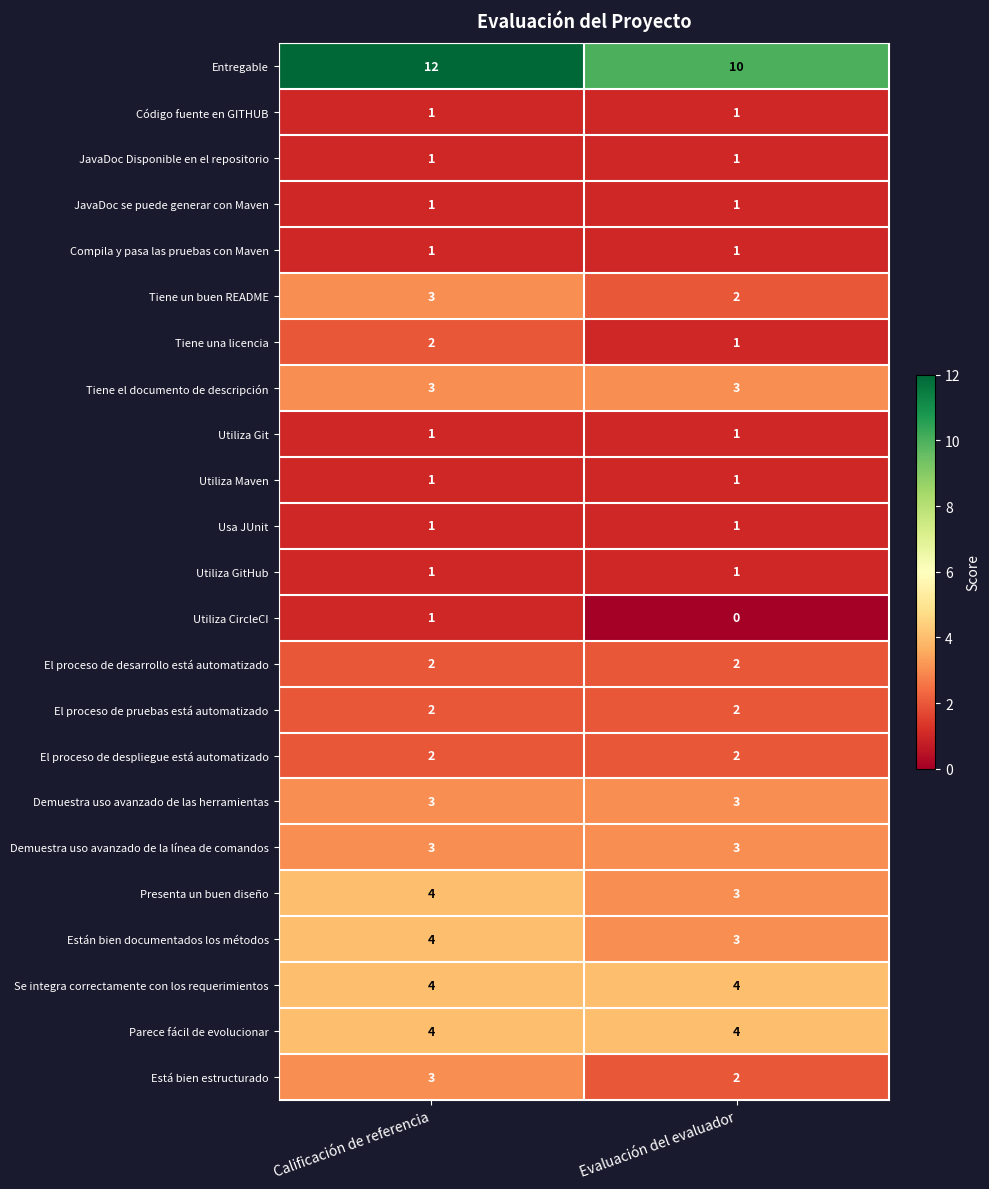

What is the sum of all Entregable values?

22